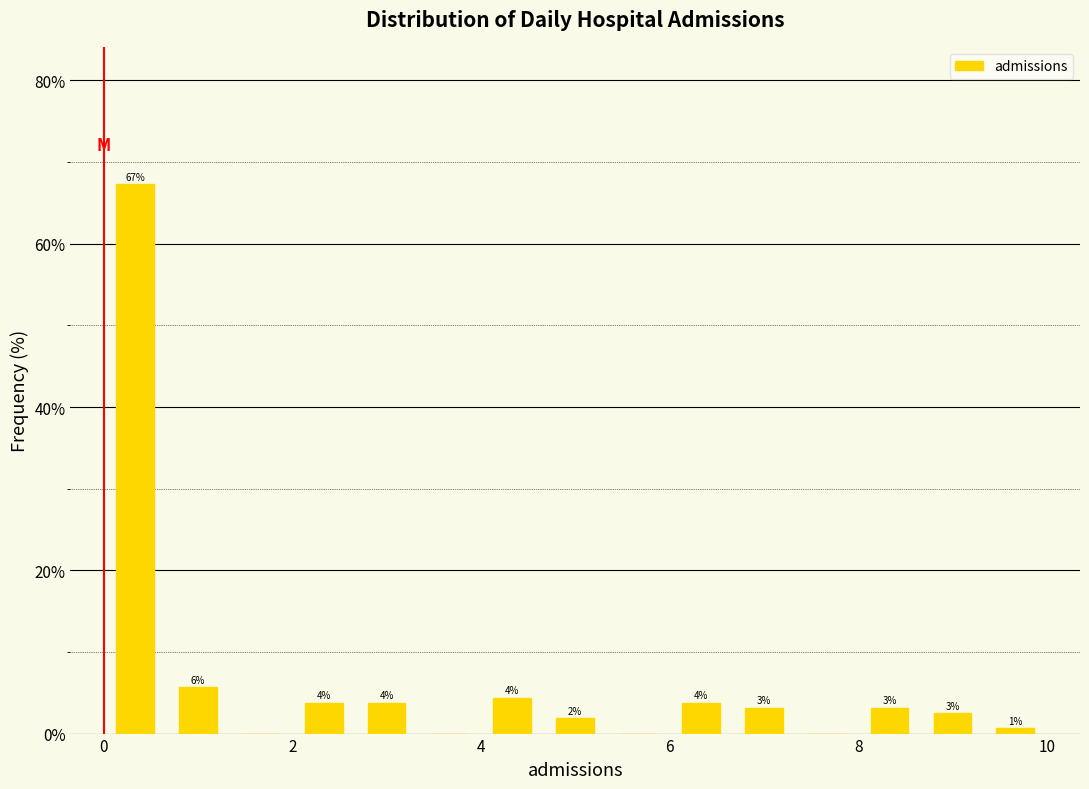

Read against the x-axis, roughly where is the centre of the tallest bar?

0.4